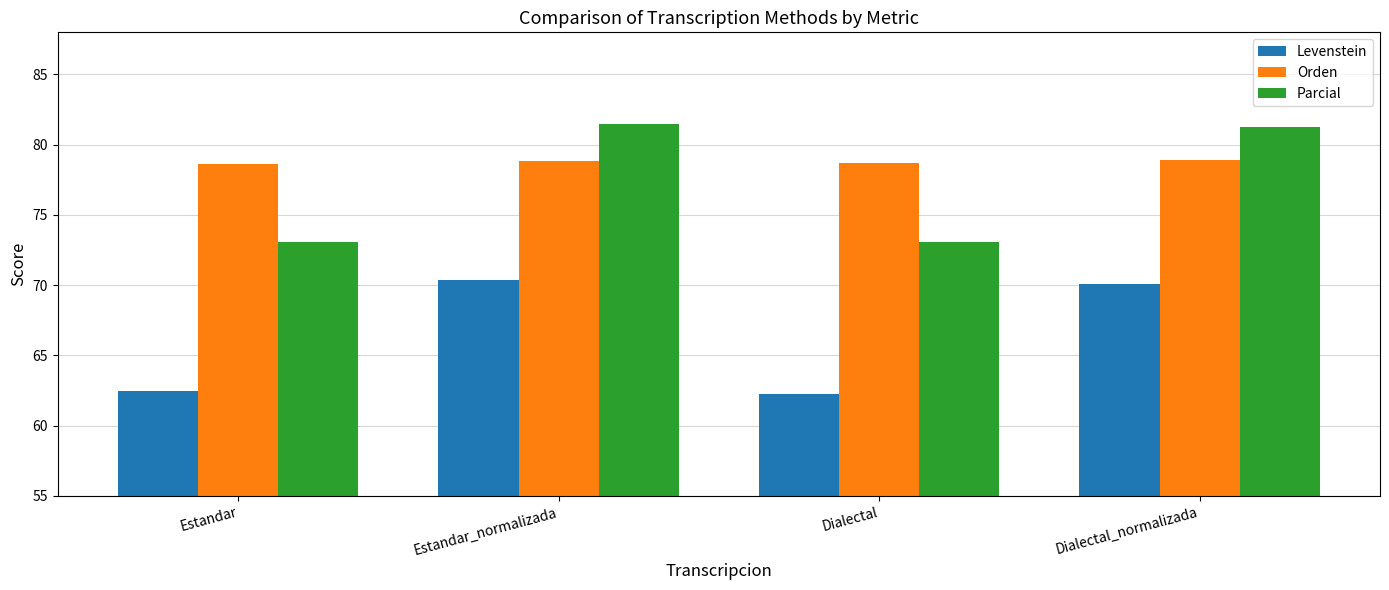

What is the difference between the highest and lowest values at Estandar_normalizada?

11.1